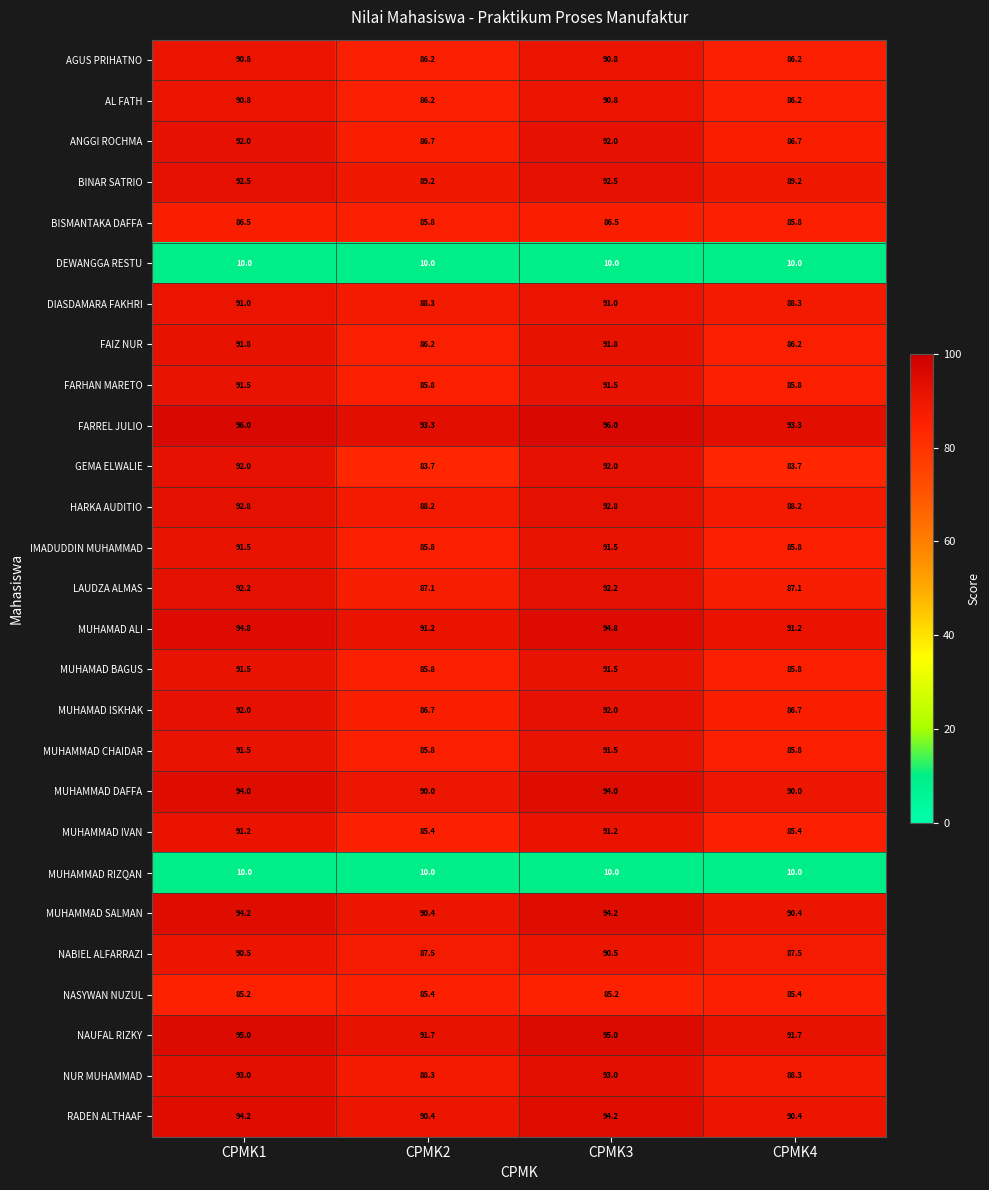

Which series has the largest total across all categories?

FARREL JULIO